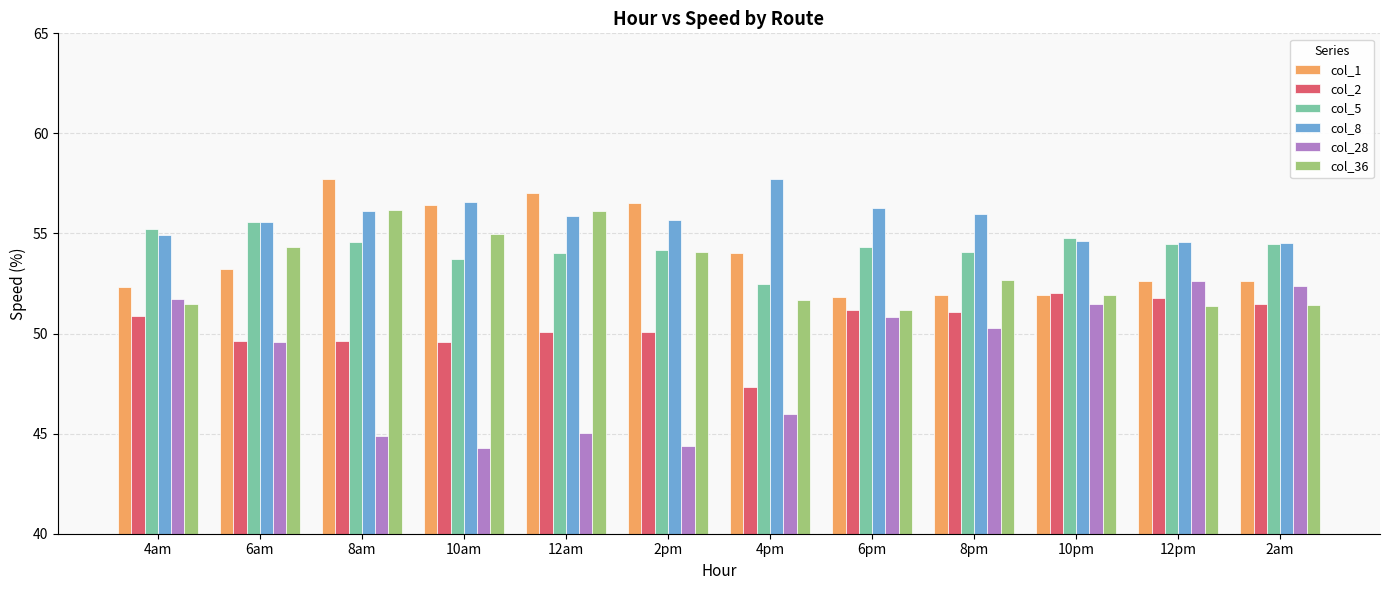

What is the maximum value for col_1?

57.7